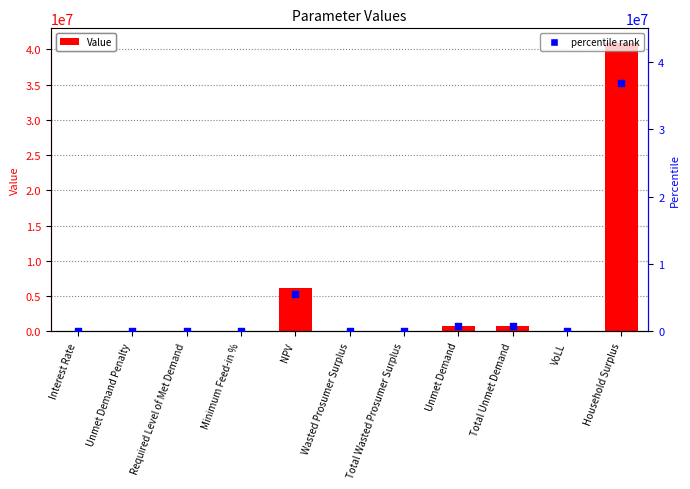

Which series reaches the minimum Y coordinate?

Value